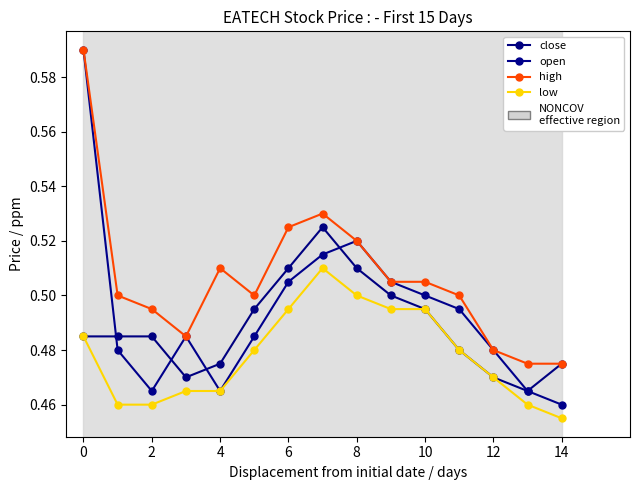

How many interior local peaks does the low series have?

1